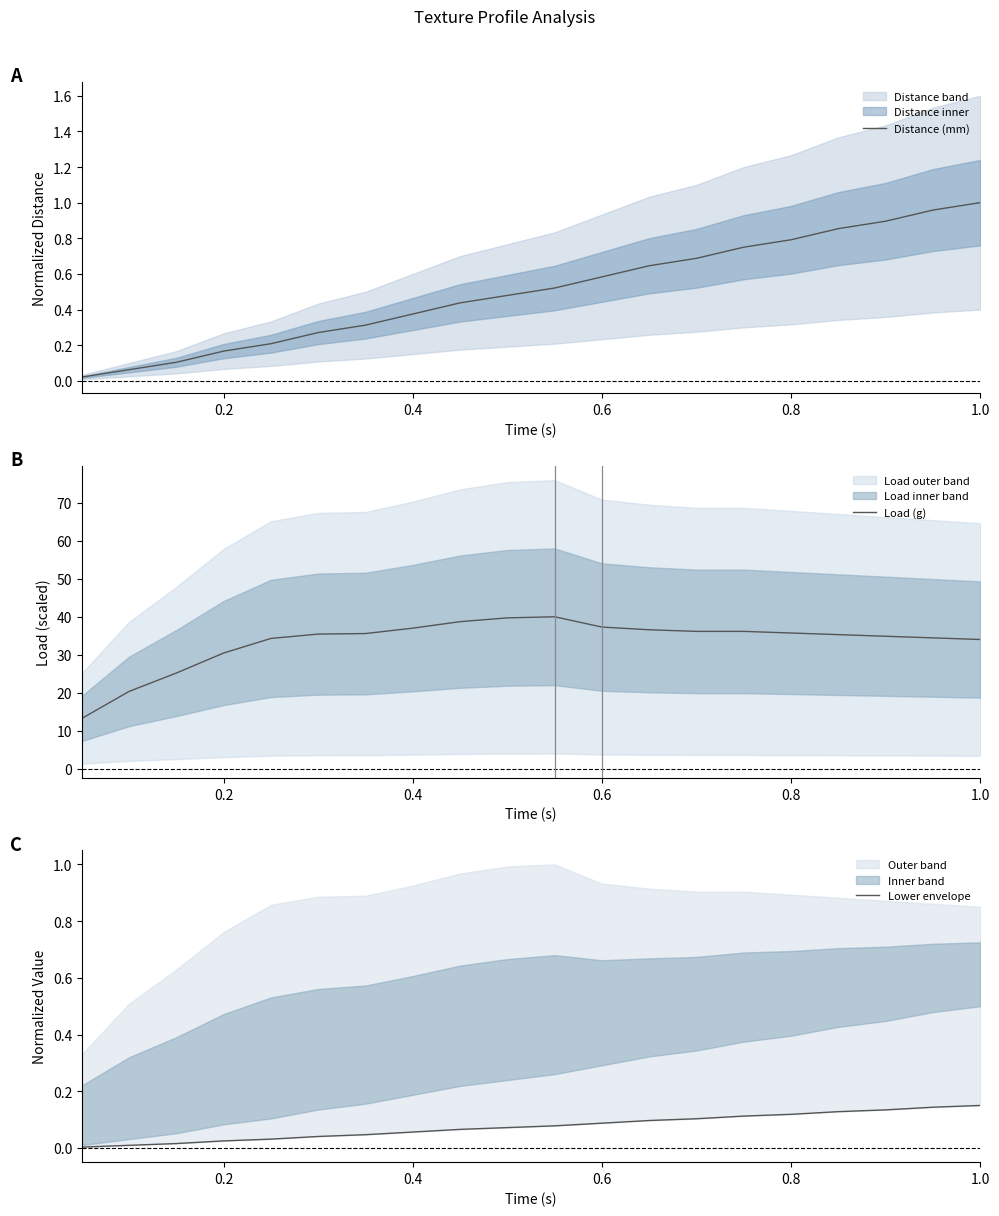

The value of Lower envelope at 13 is 0.2. True or false?

False